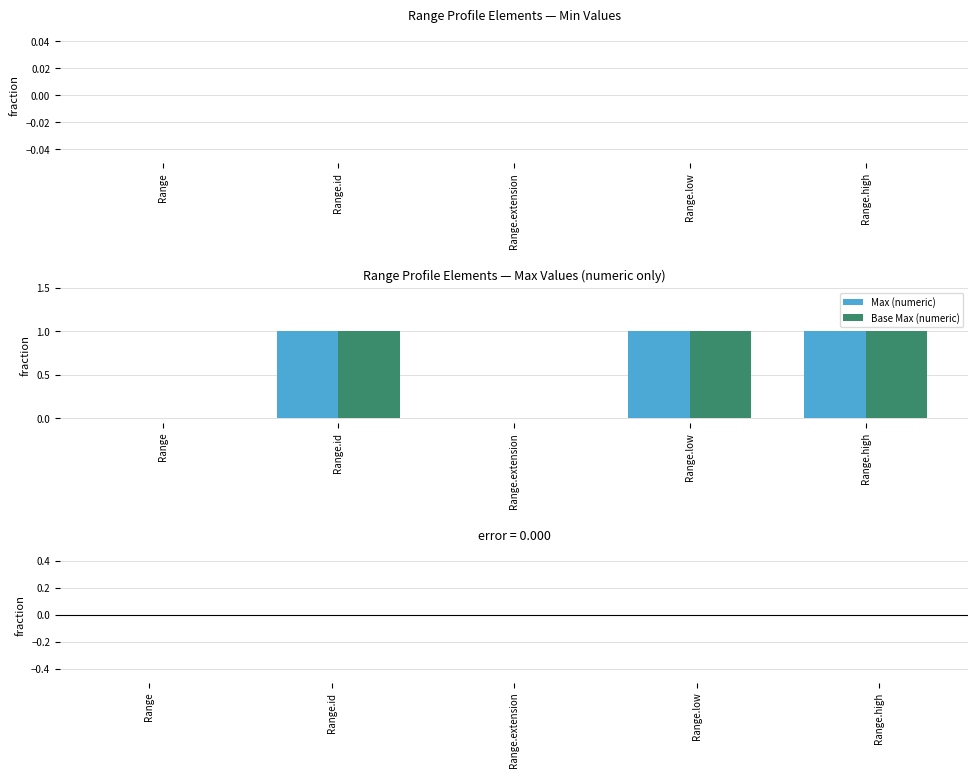

What is the sum of all Max (numeric) values?

3